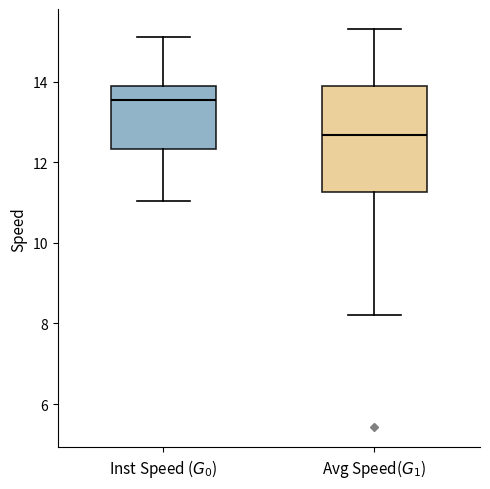

Reading left to right, transcribe this box plot: for each box, give where its median line is, the range the box spans, and where its two whiskers end, as read against the y-axis. The values are not printed on the chart, so give them approximately, as read against the axis.

Inst Speed ($G_0$): median 13.6, box 12.4 to 13.8, whiskers 11.0 to 15.2
Avg Speed($G_1$): median 12.6, box 11.2 to 13.8, whiskers 8.2 to 15.4